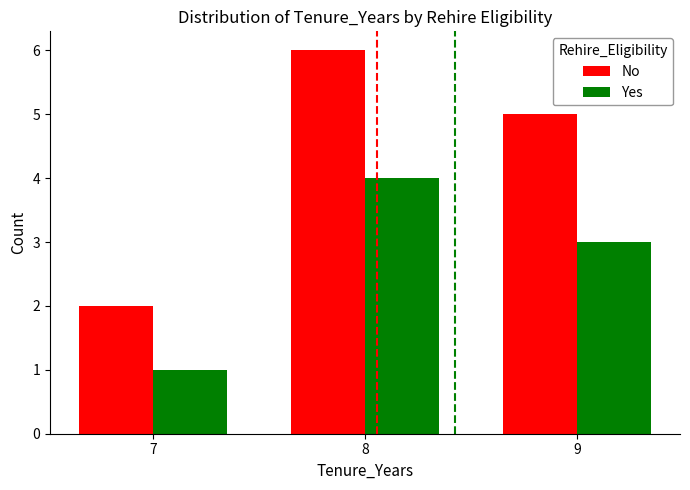

What is the sum of the No values at 7 and 9?

7